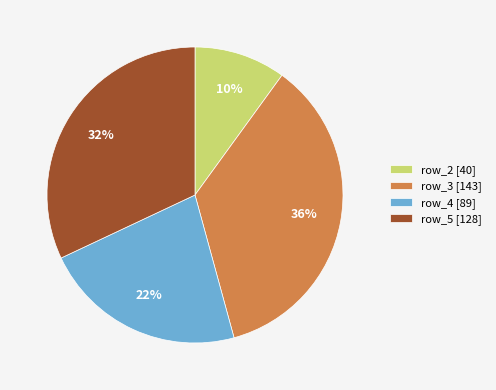

What is the ratio of the value at row_3 to the value at row_4?

1.6